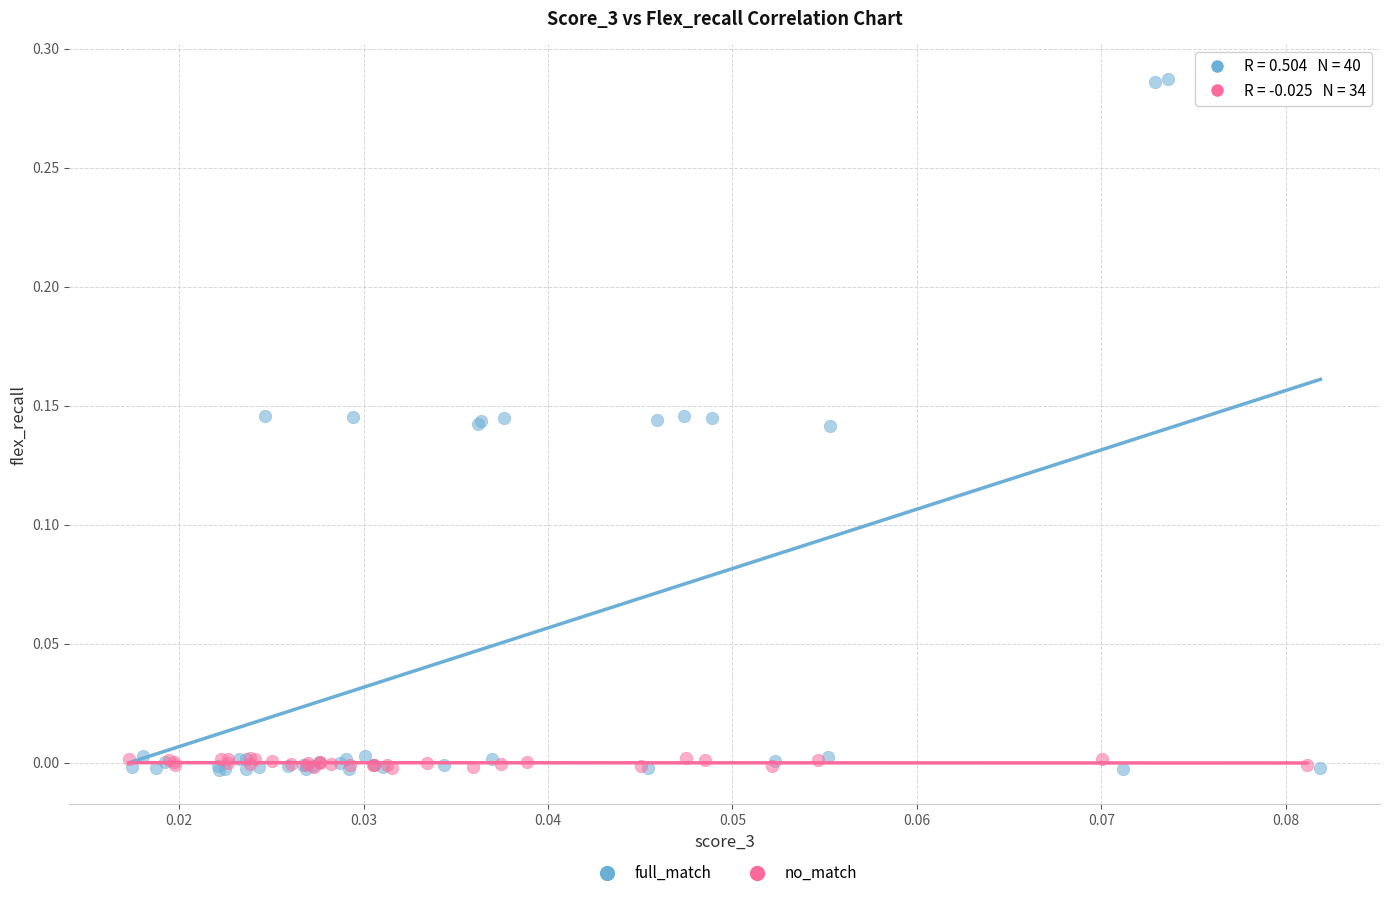

Which series has the largest Y range (max minus min)?

full_match